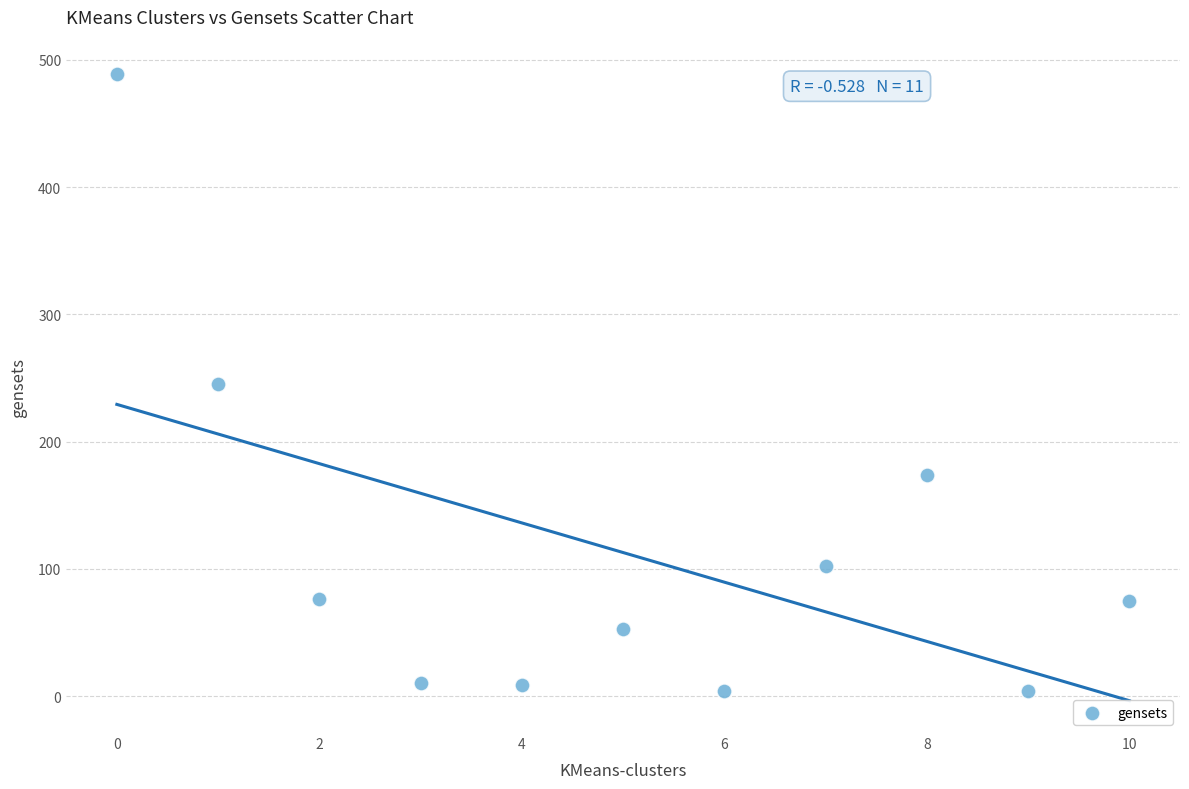

What is the range of Y values (max minus min)?

485